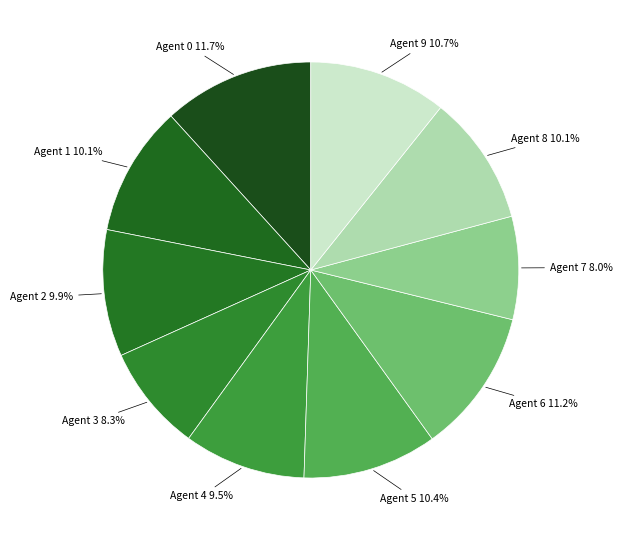

How many segments does this pie chart have?

10